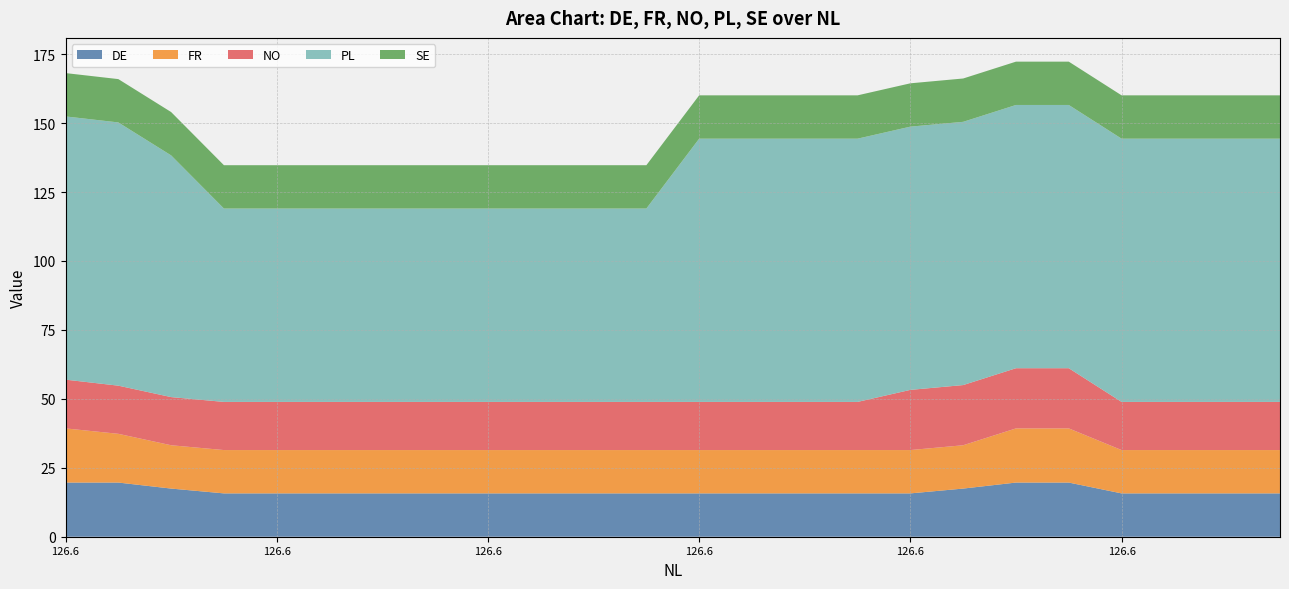

Reading left to right, what are all the values shown in this chart?

DE: 19.6	19.6	17.5	15.7	15.7	15.7	15.7	15.7	15.7	15.7	15.7	15.7	15.7	15.7	15.7	15.7	15.7	17.5	19.6	19.6	15.7	15.7	15.7	15.7
FR: 19.6	17.7	15.7	15.7	15.7	15.7	15.7	15.7	15.7	15.7	15.7	15.7	15.7	15.7	15.7	15.7	15.7	15.7	19.6	19.6	15.7	15.7	15.7	15.7
NO: 17.7	17.5	17.5	17.5	17.5	17.5	17.5	17.5	17.5	17.5	17.5	17.5	17.5	17.5	17.5	17.5	21.8	21.8	21.8	21.8	17.5	17.5	17.5	17.5
PL: 95.5	95.5	87.7	70.1	70.1	70.1	70.1	70.1	70.1	70.1	70.1	70.1	95.5	95.5	95.5	95.5	95.5	95.5	95.5	95.5	95.5	95.5	95.5	95.5
SE: 15.7	15.7	15.7	15.7	15.7	15.7	15.7	15.7	15.7	15.7	15.7	15.7	15.7	15.7	15.7	15.7	15.7	15.7	15.7	15.7	15.7	15.7	15.7	15.7